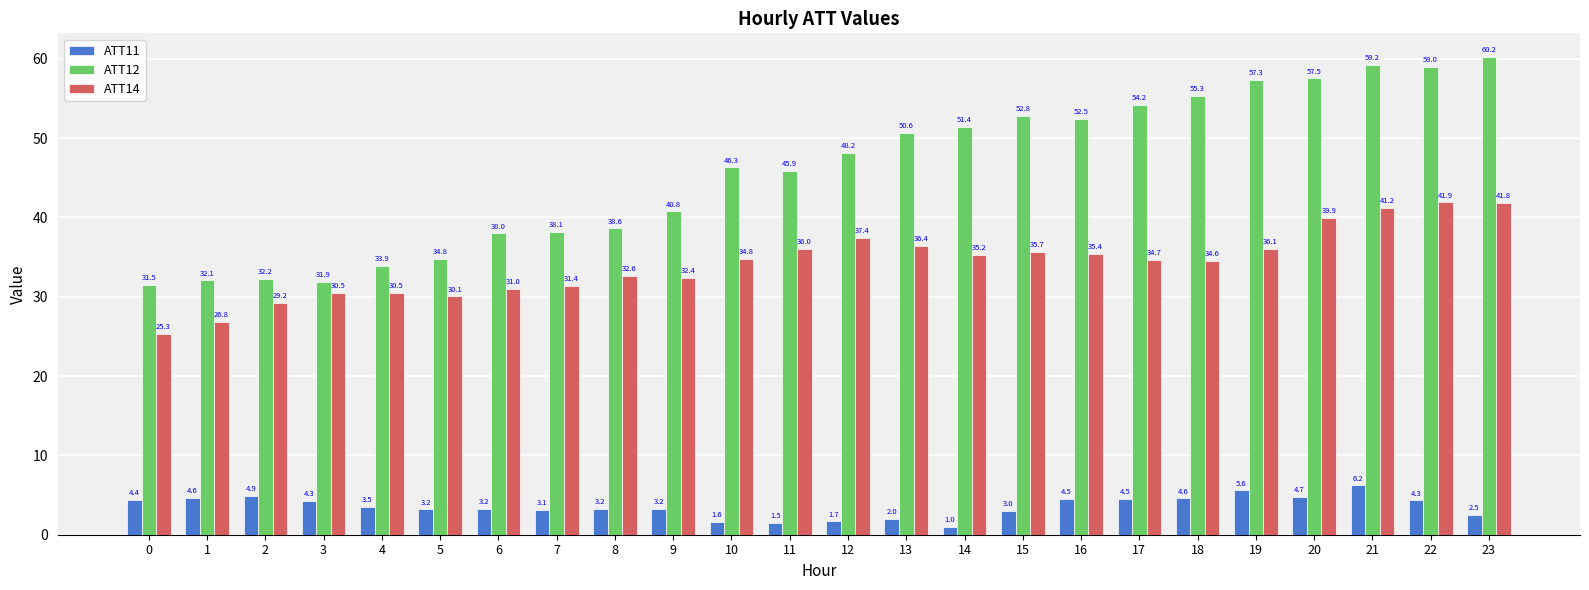

Does the chart contain stacked bars?

No